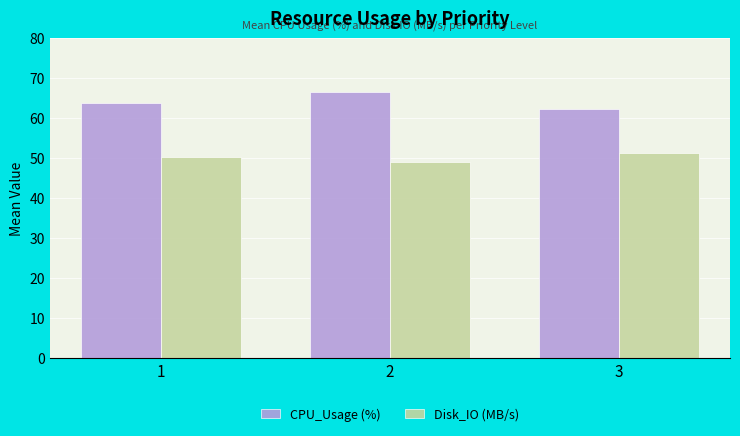

The value of CPU_Usage (%) at 1 is 110.4. True or false?

False